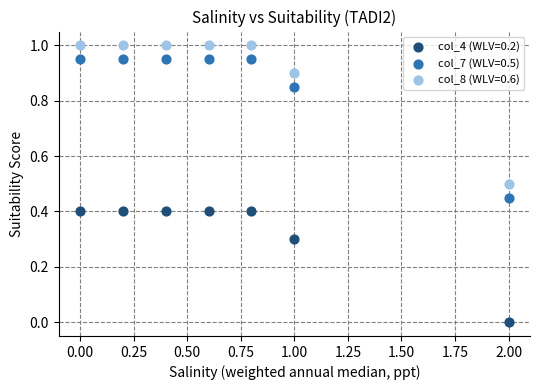

Across all data points, what is the range of Y values (max minus min)?

1.0